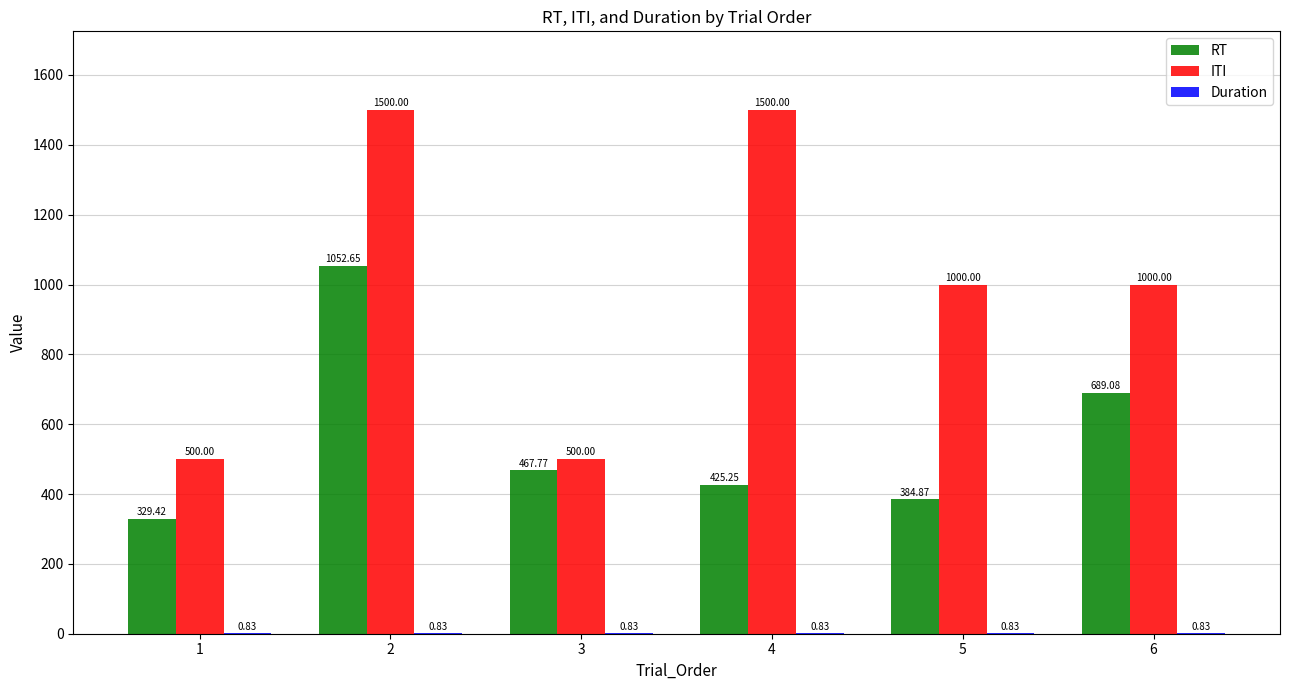

Which series changed the most between 1 and 4?

ITI